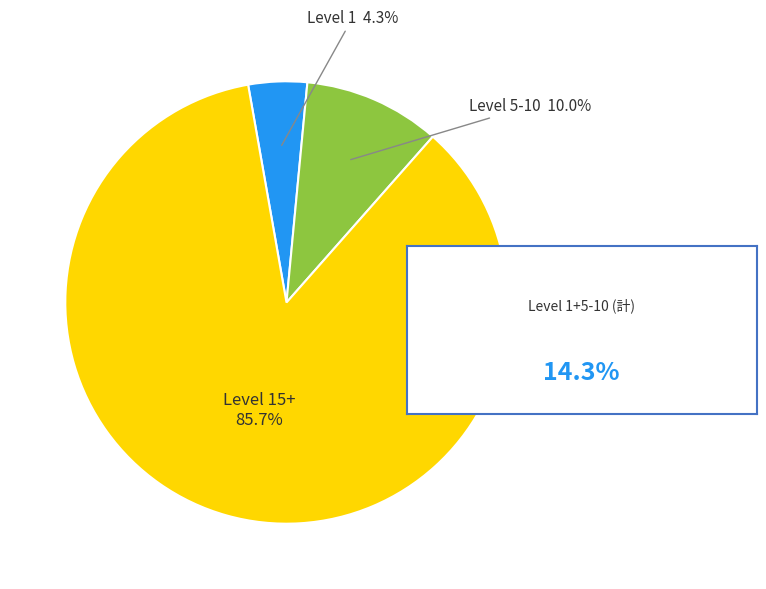

What is the smallest slice in the pie chart?

Level 1